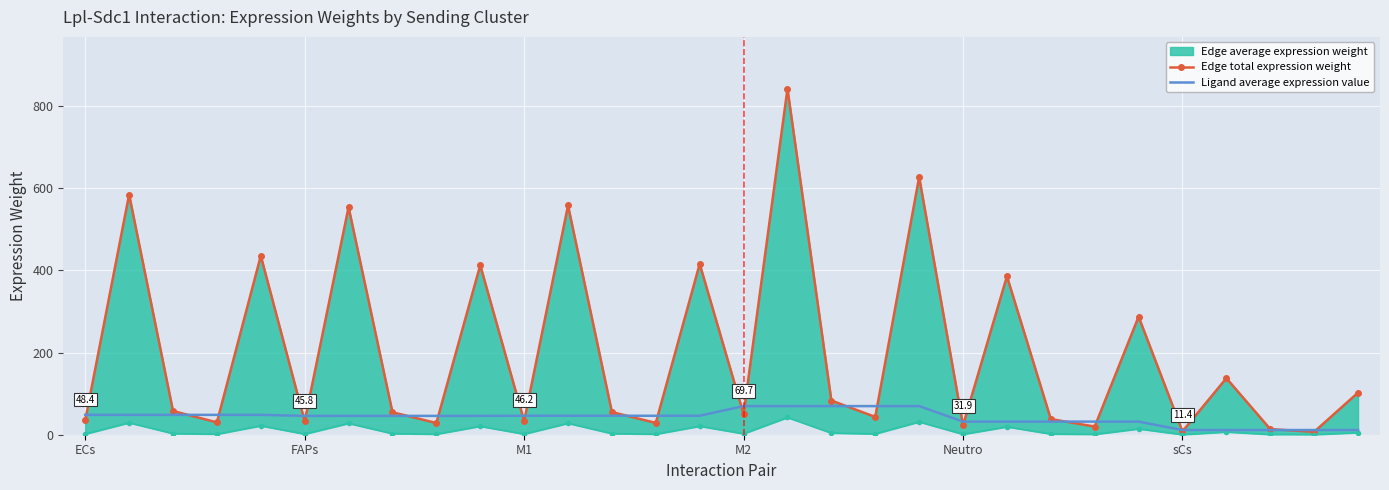

The value of Ligand average expression value at ECs is 48.4. True or false?

True